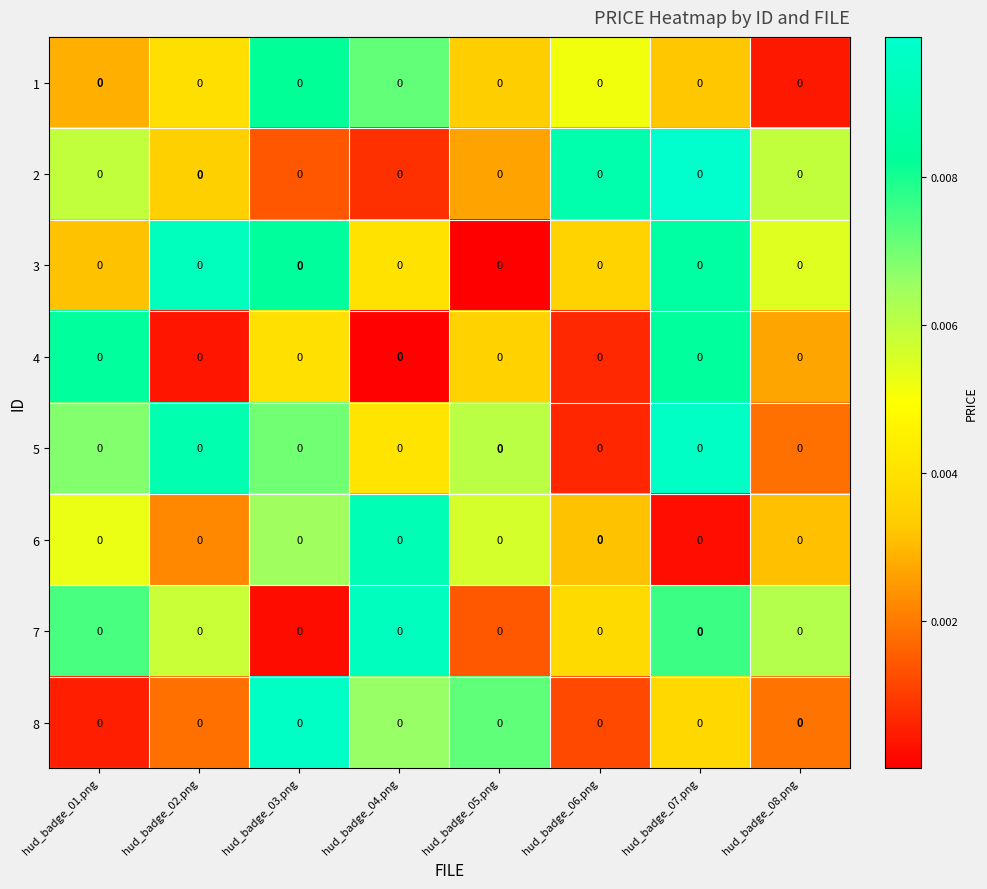

Rank the series at hud_badge_05.png from lowest to highest value.

row_2, row_6, row_1, row_0, row_3, row_5, row_4, row_7